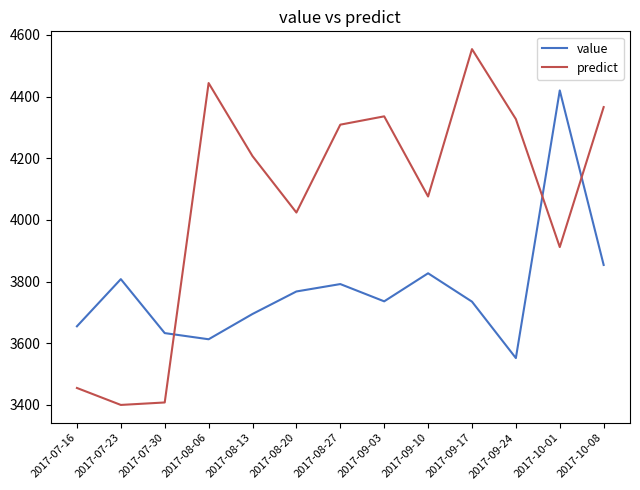

What is the greatest value displayed?

4554